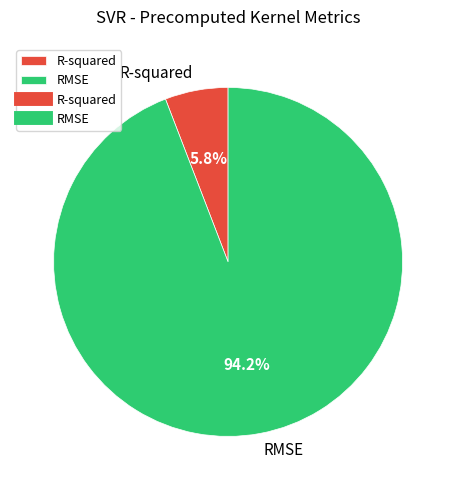

Which has a higher value, RMSE or R-squared?

RMSE